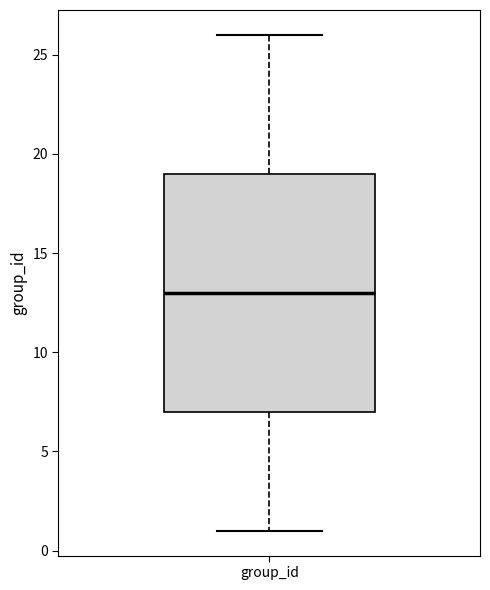

Where is the lower edge of the box for group_id on the y-axis? The values are not printed on the chart, so give them approximately, as read against the axis.

7